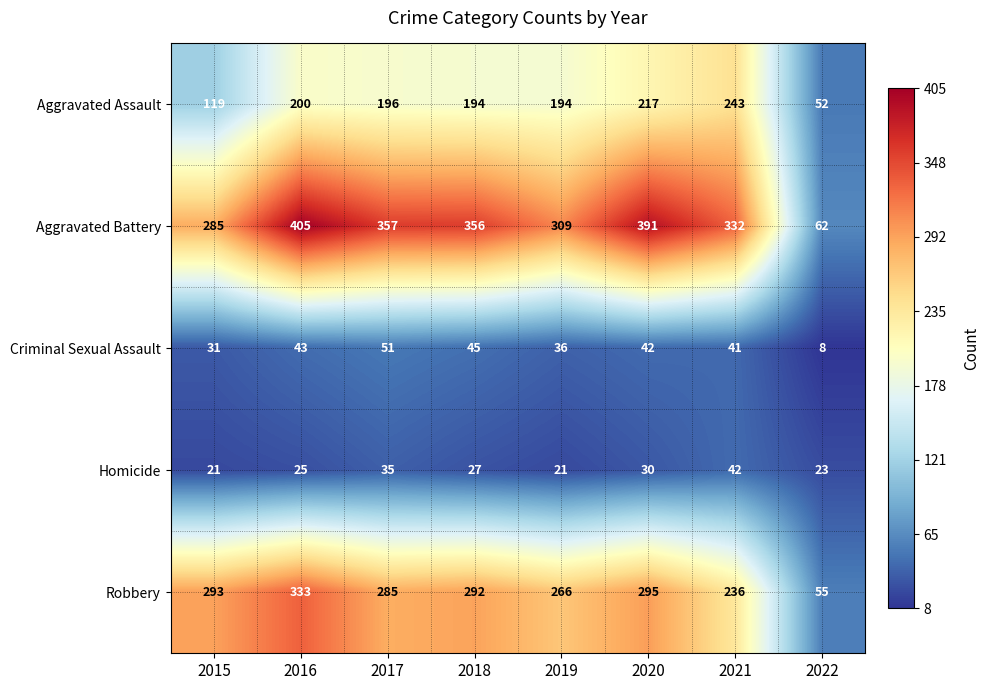

Where is Robbery nearest to the value 194?

2021